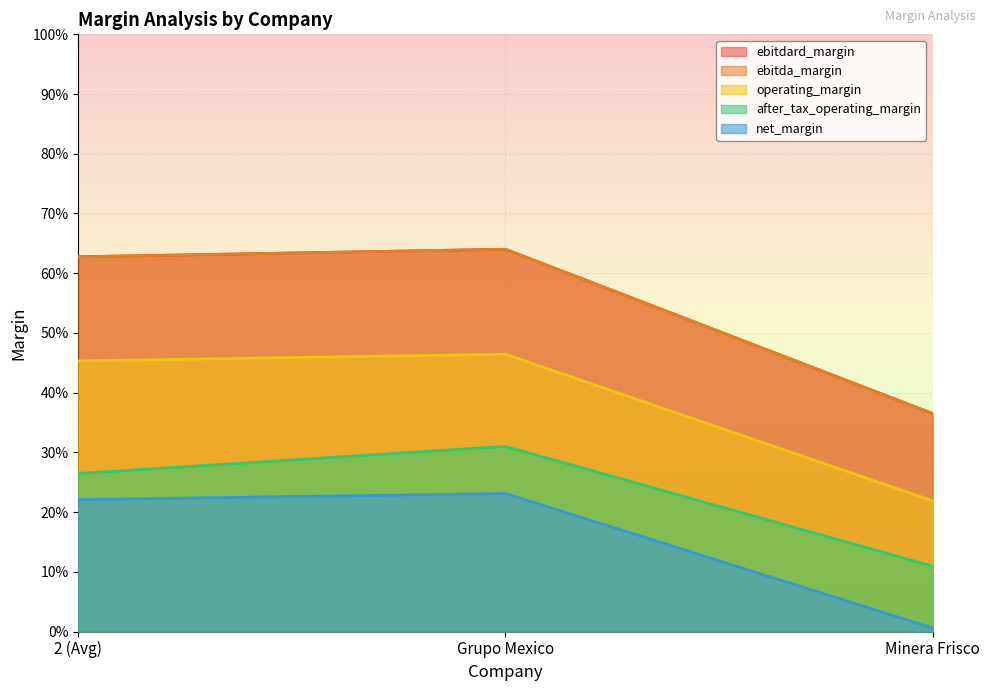

What are all the series names shown in the legend?

ebitdard_margin, ebitda_margin, operating_margin, after_tax_operating_margin, net_margin